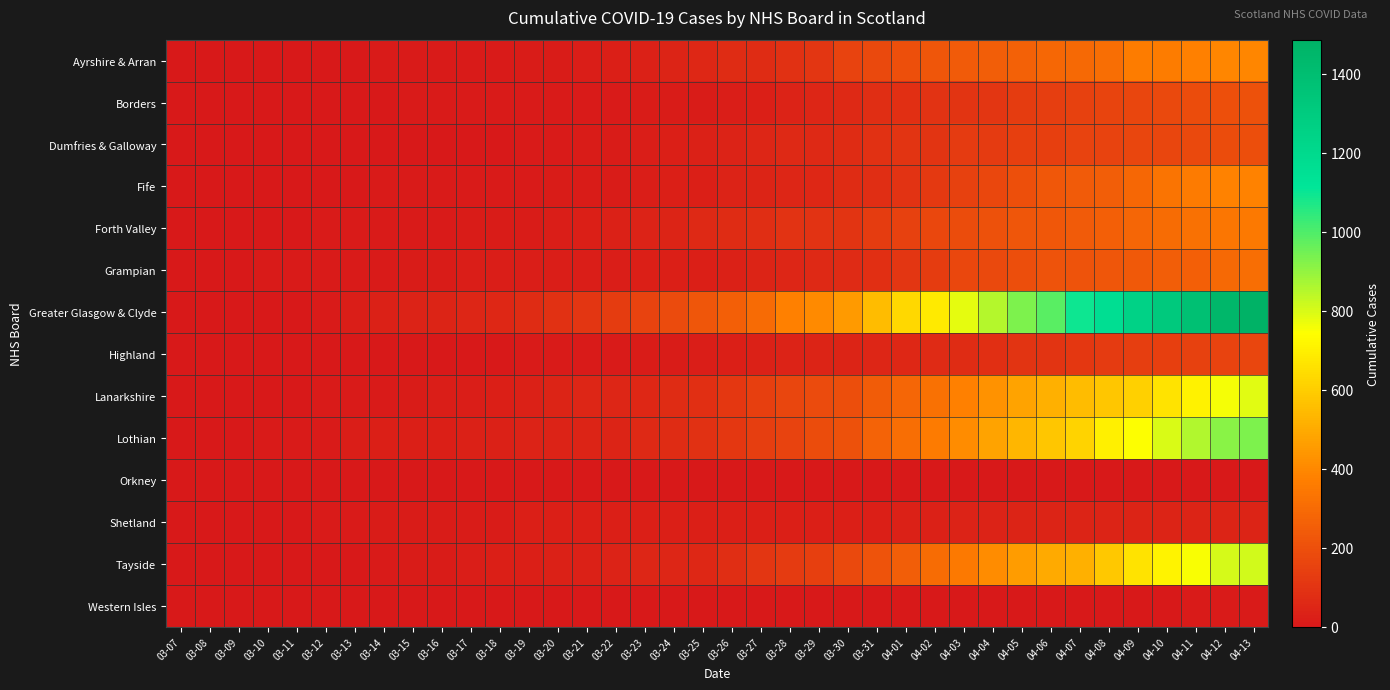

How many data points does each series have?

38